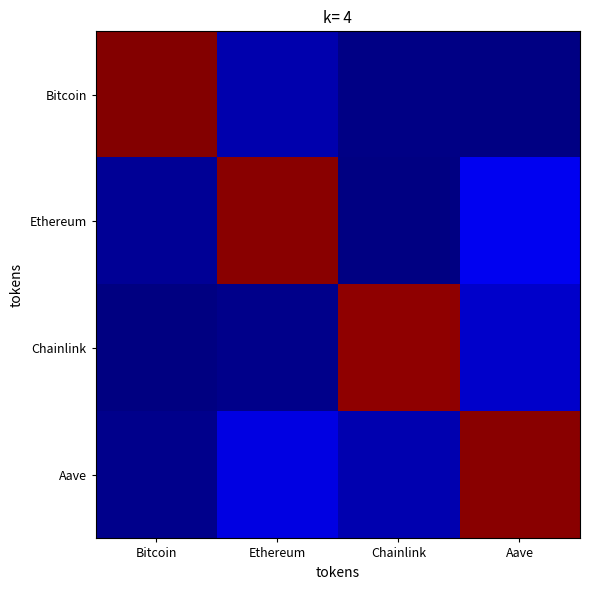

What is the sum of the Bitcoin values at Aave and Bitcoin?

1.0